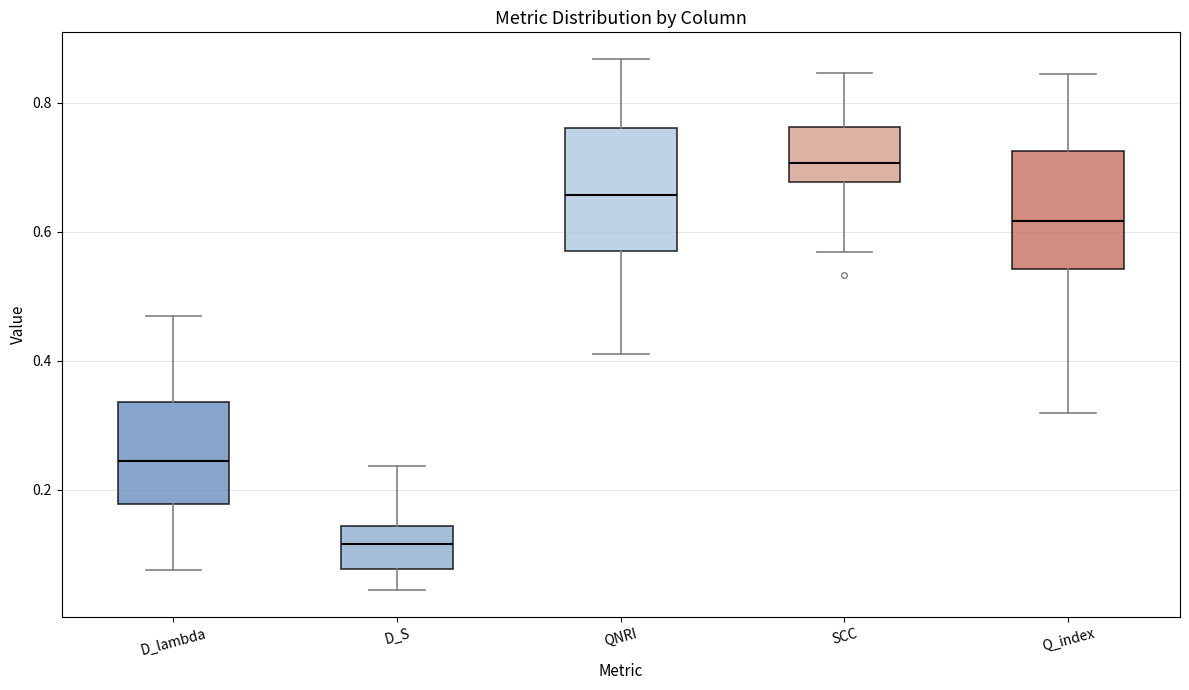

Where is the upper edge of the box for D_S on the y-axis? The values are not printed on the chart, so give them approximately, as read against the axis.

0.14